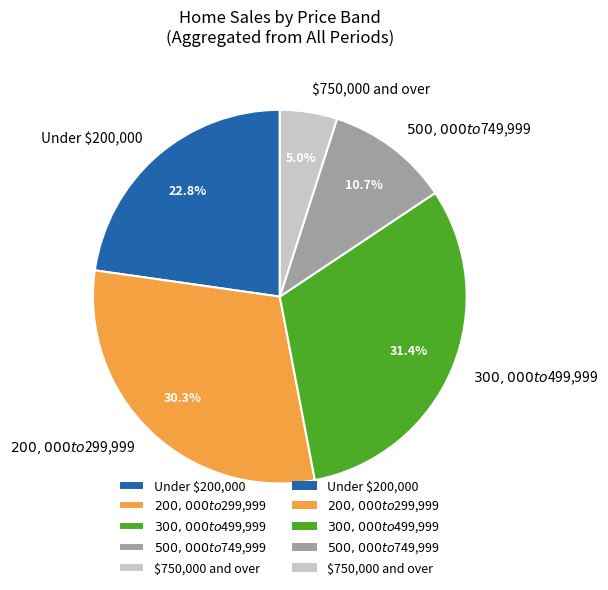

To the nearest percent, what is the difference between the $500,000 to $749,999 and $750,000 and over slice percentages?

6%